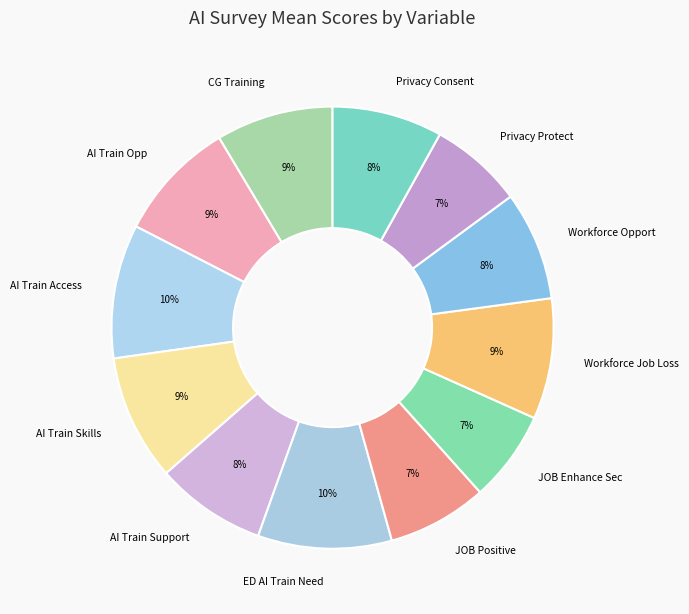

Does AI Train Opp account for over 50% of the chart?

No